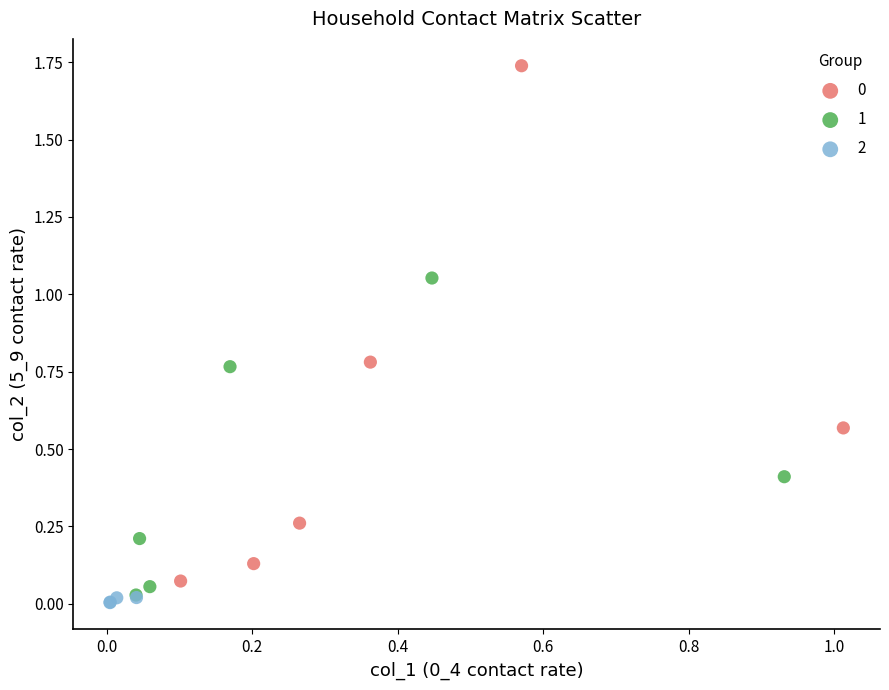

Which series reaches the minimum Y coordinate?

2